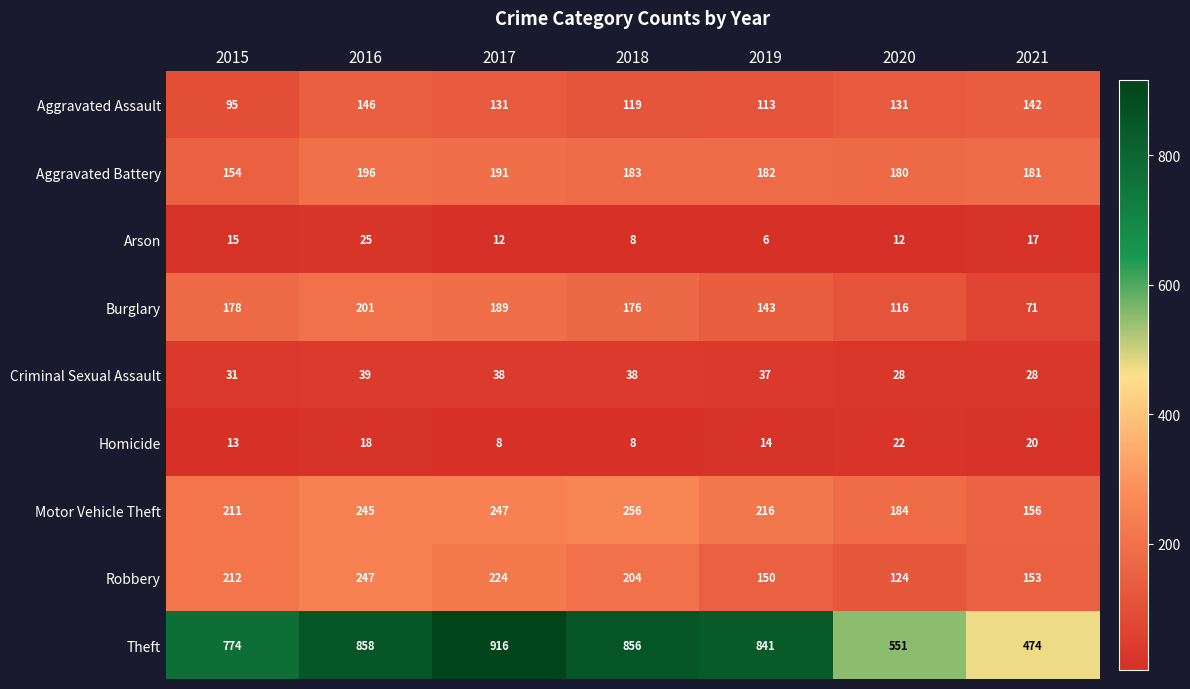

Rank the series by their maximum value, from highest to lowest.

Theft, Motor Vehicle Theft, Robbery, Burglary, Aggravated Battery, Aggravated Assault, Criminal Sexual Assault, Arson, Homicide